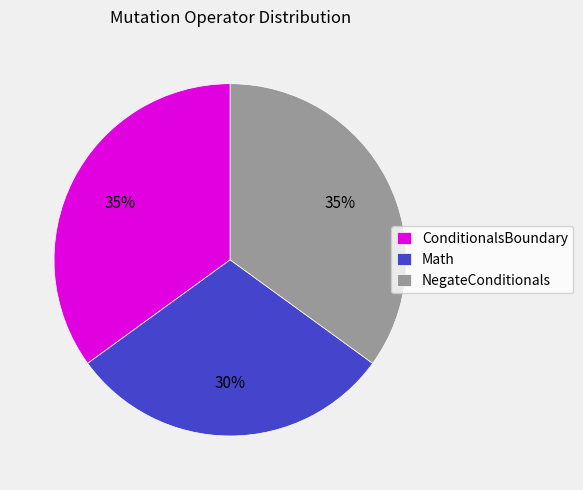

Count the number of slices in the pie.

3